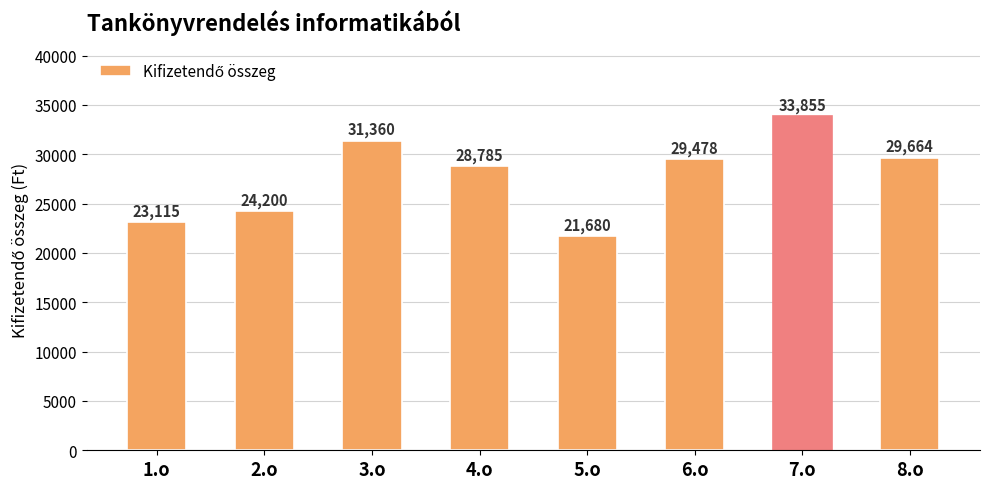

Reading left to right, extract all data points from this chart.

23115	24200	31360	28785	21680	29478	33855	29664